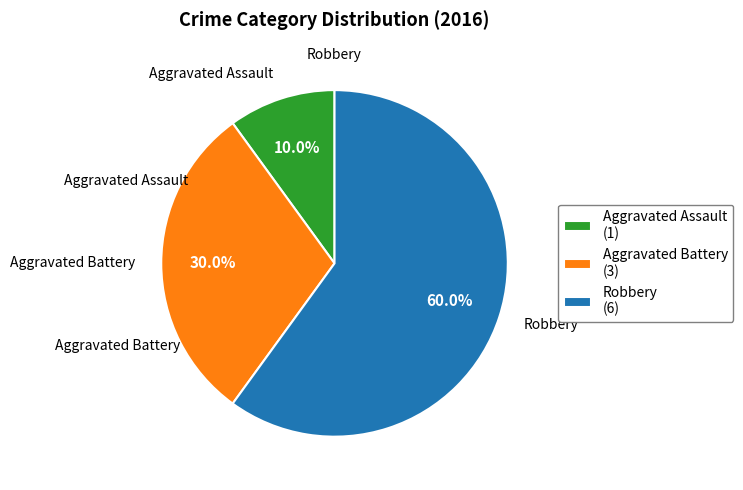

Rank the categories by value from highest to lowest.

Robbery, Aggravated Battery, Aggravated Assault